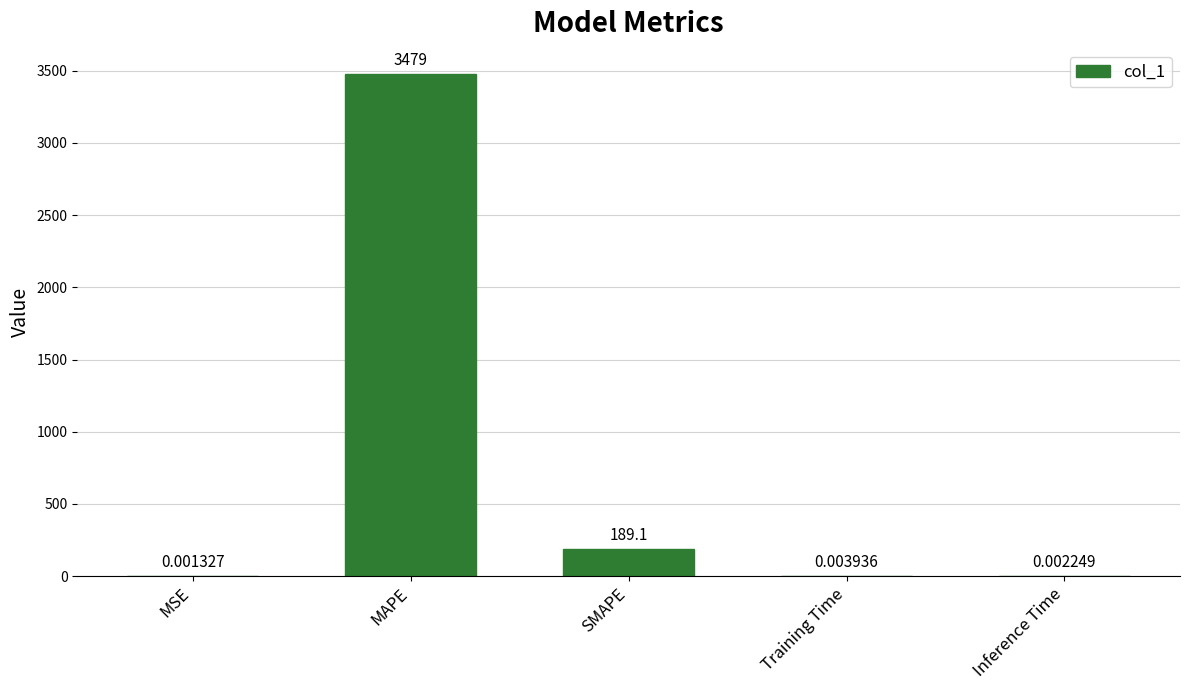

Between MAPE and Training Time, which is larger?

MAPE